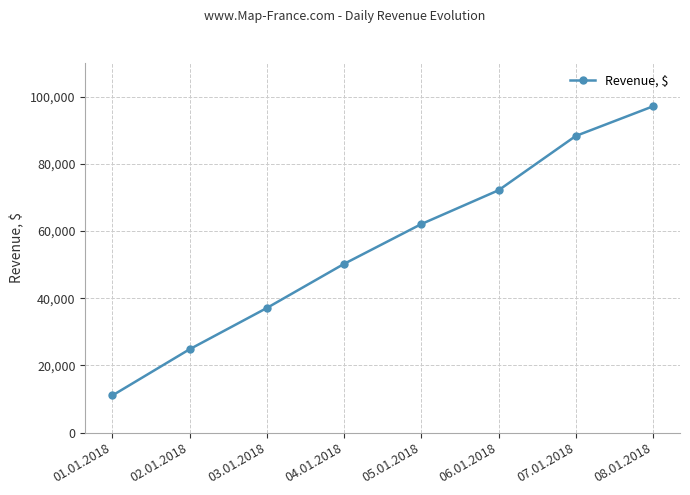

What is the change in value from 02.01.2018 to 03.01.2018?

+12279